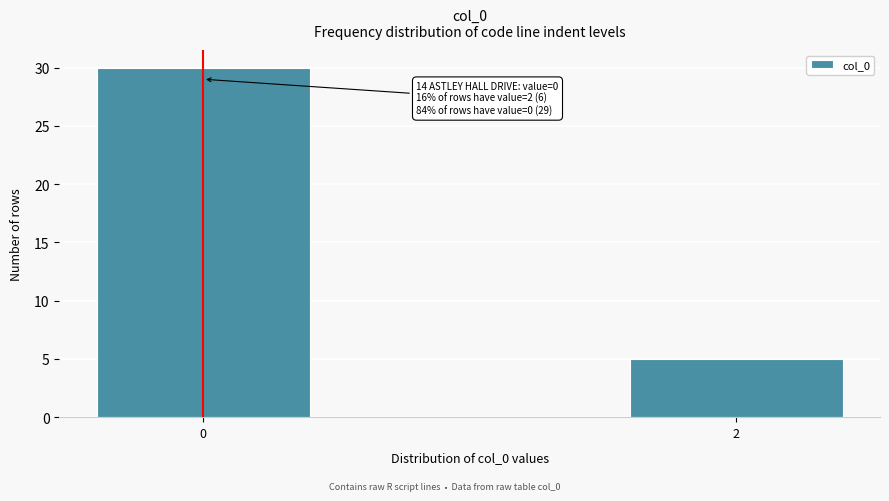

Reading left to right, what are all the values shown in this chart?

0=30	2=5